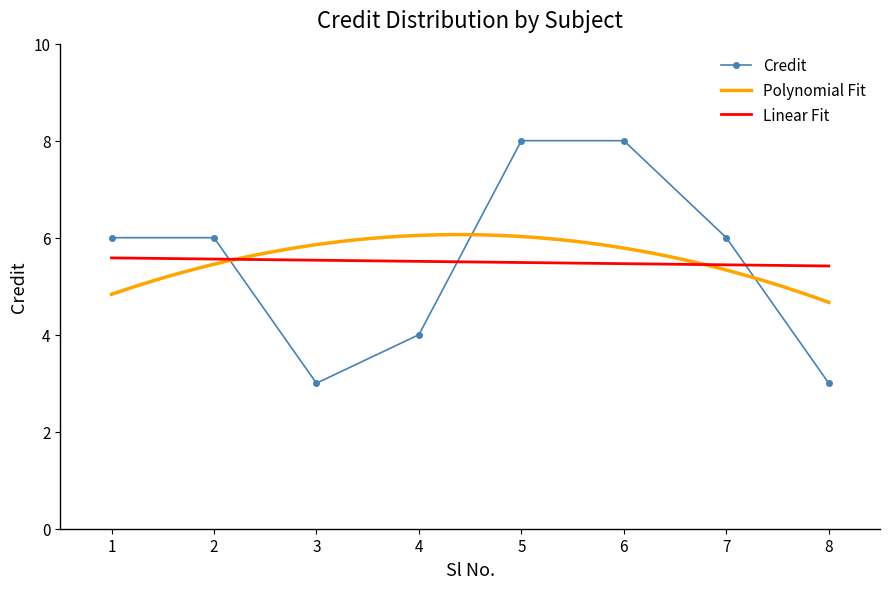

Which label corresponds to the largest value in the chart?

5